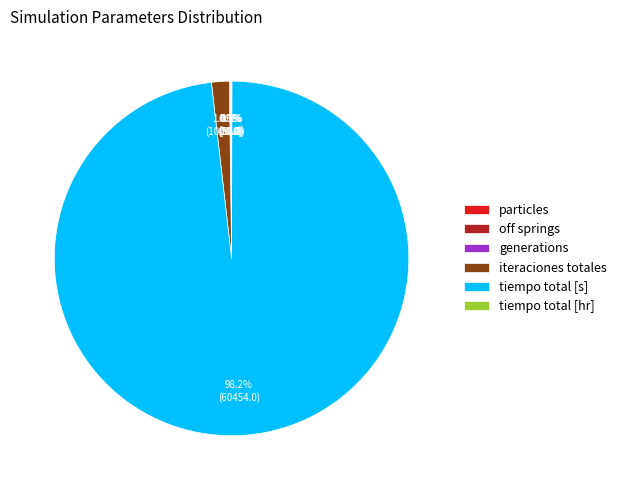

What is the majority slice?

tiempo total [s]